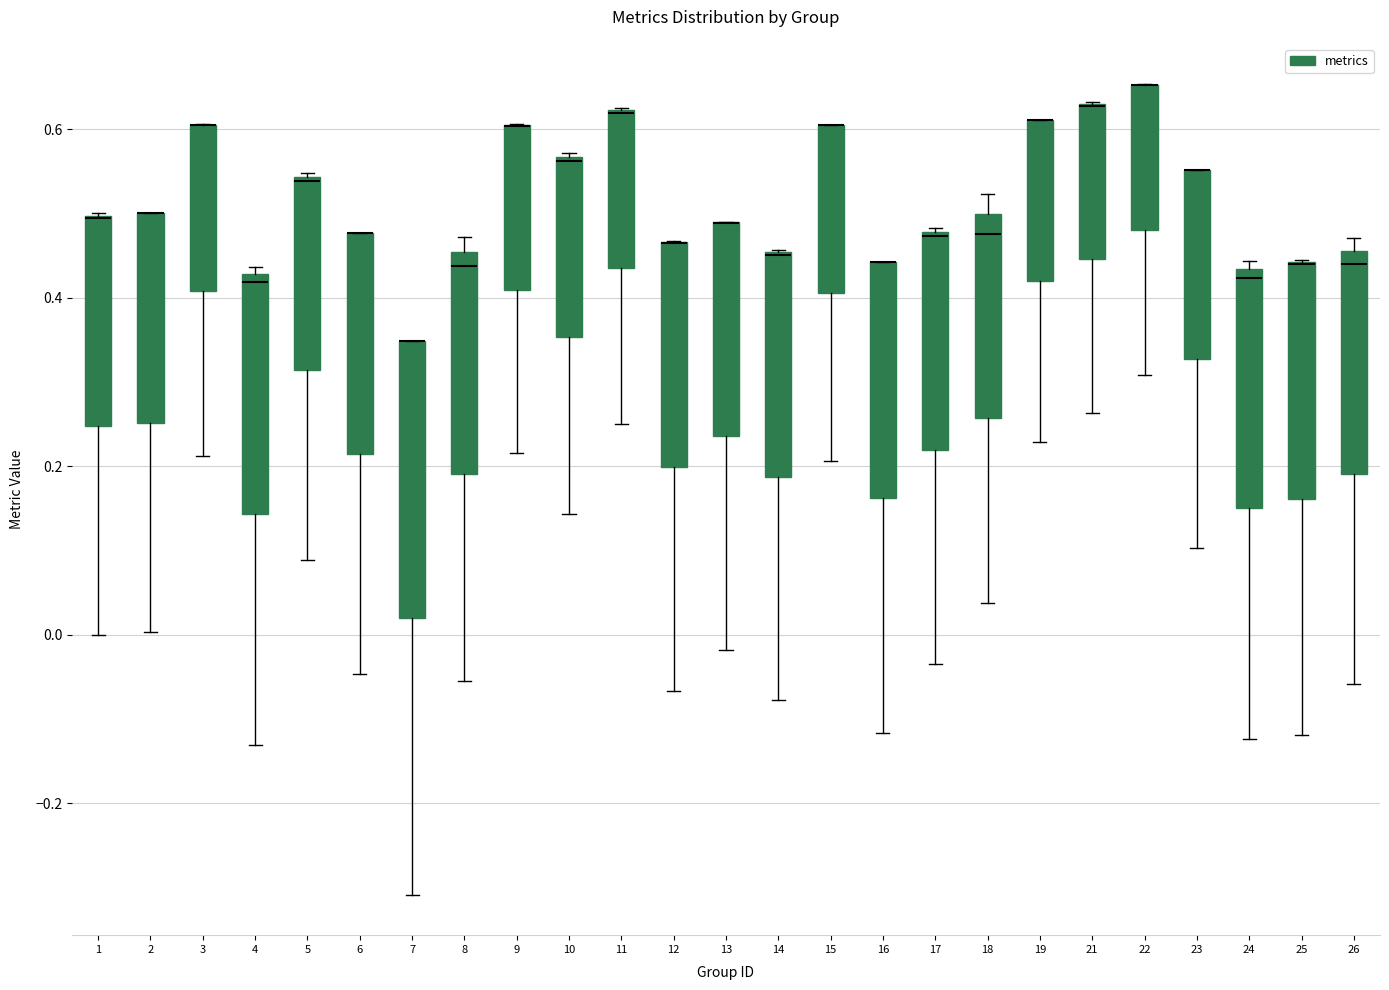

Reading left to right, read every box against the y-axis: the position of its median line, the range the box covers, and the ends of its whiskers. The values are not printed on the chart, so give them approximately, as read against the axis.

1: median 0.50 (drawn on the box's upper edge), box 0.24 to 0.50, whiskers 0.00 to 0.50
2: median 0.50 (drawn on the box's upper edge), box 0.26 to 0.50, whiskers 0.00 to 0.50
3: median 0.60 (drawn on the box's upper edge), box 0.40 to 0.60, whiskers 0.22 to 0.60
4: median 0.42 (just below the box's upper edge), box 0.14 to 0.42, whiskers -0.14 to 0.44
5: median 0.54, box 0.32 to 0.54, whiskers 0.08 to 0.54
6: median 0.48 (drawn on the box's upper edge), box 0.22 to 0.48, whiskers -0.04 to 0.48
7: median 0.34 (drawn on the box's upper edge), box 0.02 to 0.34, whiskers -0.30 to 0.34
8: median 0.44, box 0.20 to 0.46, whiskers -0.06 to 0.48
9: median 0.60 (drawn on the box's upper edge), box 0.40 to 0.60, whiskers 0.22 to 0.60
10: median 0.56, box 0.36 to 0.56, whiskers 0.14 to 0.58
11: median 0.62 (drawn on the box's upper edge), box 0.44 to 0.62, whiskers 0.26 to 0.62
12: median 0.46 (drawn on the box's upper edge), box 0.20 to 0.46, whiskers -0.06 to 0.46
13: median 0.48 (drawn on the box's upper edge), box 0.24 to 0.48, whiskers -0.02 to 0.48
14: median 0.46 (drawn on the box's upper edge), box 0.18 to 0.46, whiskers -0.08 to 0.46
15: median 0.60 (drawn on the box's upper edge), box 0.40 to 0.60, whiskers 0.20 to 0.60
16: median 0.44 (drawn on the box's upper edge), box 0.16 to 0.44, whiskers -0.12 to 0.44
17: median 0.48, box 0.22 to 0.48, whiskers -0.04 to 0.48
18: median 0.48, box 0.26 to 0.50, whiskers 0.04 to 0.52
19: median 0.62 (drawn on the box's upper edge), box 0.42 to 0.62, whiskers 0.22 to 0.62
21: median 0.62 (drawn on the box's upper edge), box 0.44 to 0.62, whiskers 0.26 to 0.64
22: median 0.66 (drawn on the box's upper edge), box 0.48 to 0.66, whiskers 0.30 to 0.66
23: median 0.56 (drawn on the box's upper edge), box 0.32 to 0.56, whiskers 0.10 to 0.56
24: median 0.42, box 0.14 to 0.44, whiskers -0.12 to 0.44 (just above the box's upper edge)
25: median 0.44 (drawn on the box's upper edge), box 0.16 to 0.44, whiskers -0.12 to 0.44
26: median 0.44, box 0.20 to 0.46, whiskers -0.06 to 0.48